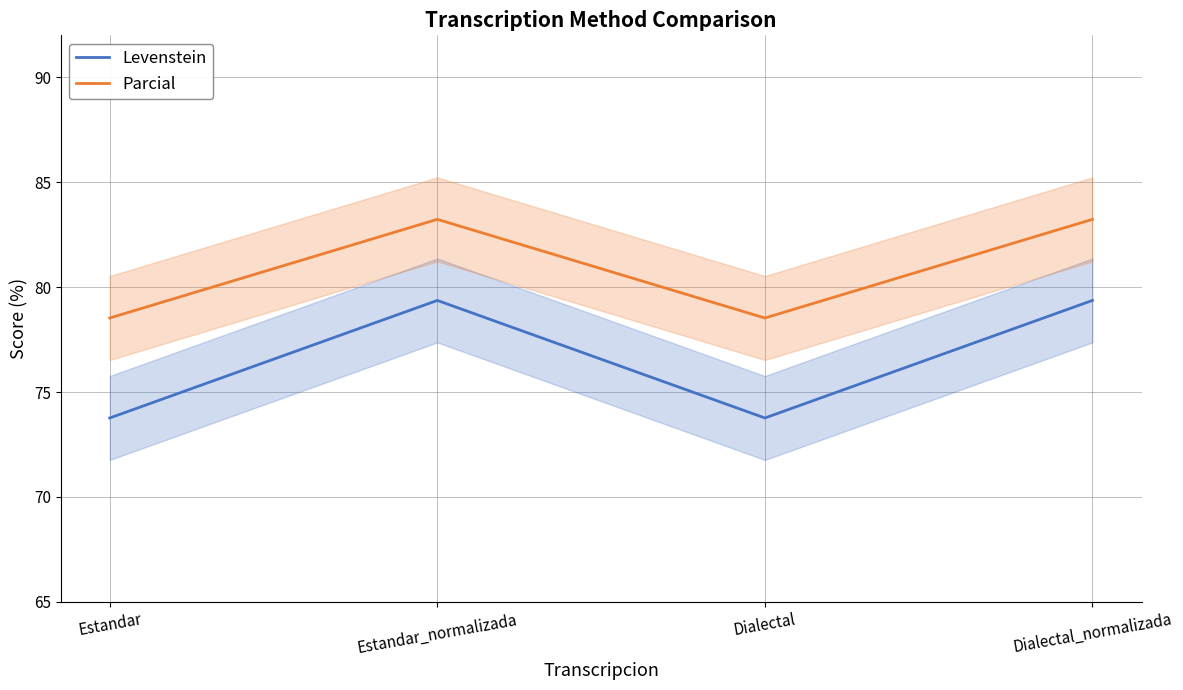

True or false: Levenstein and Parcial intersect in this chart.

False